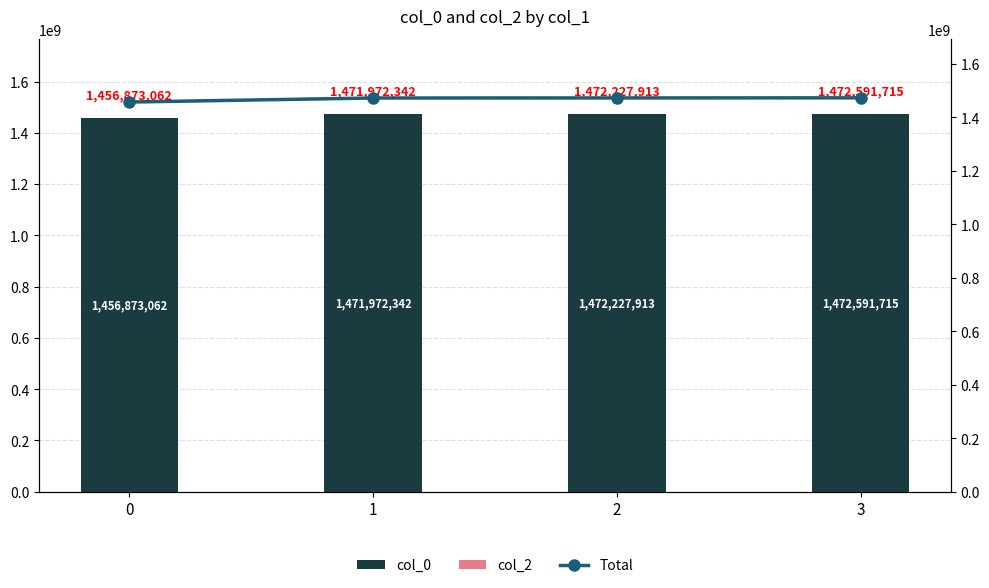

What is the spread (max minus min) of values at 3?

1472591715